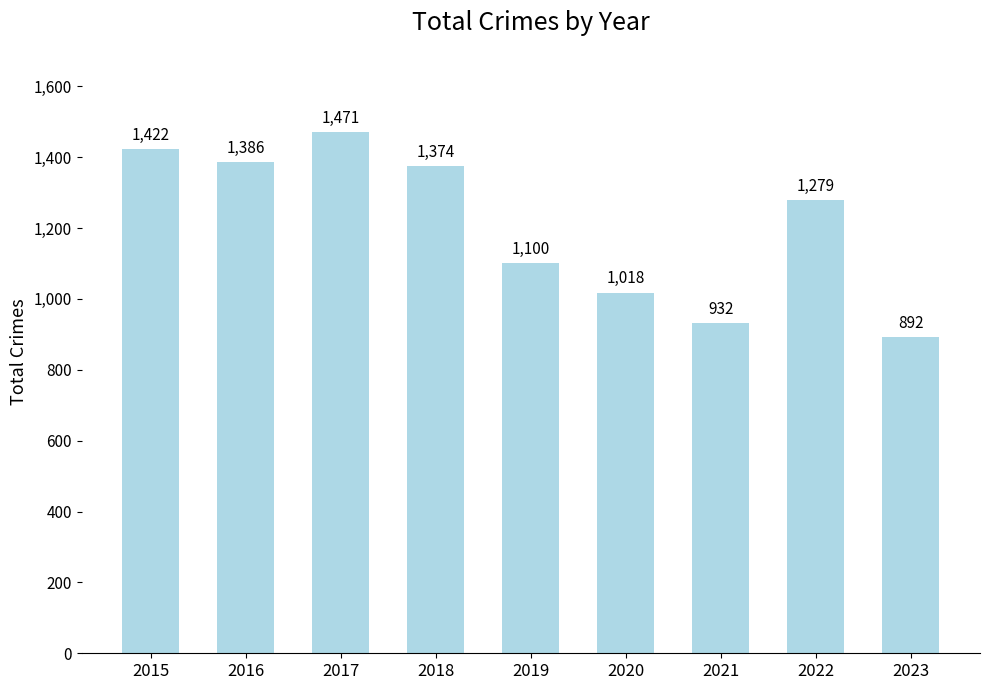

What is the approximate value at 2023, to the nearest 50?

900